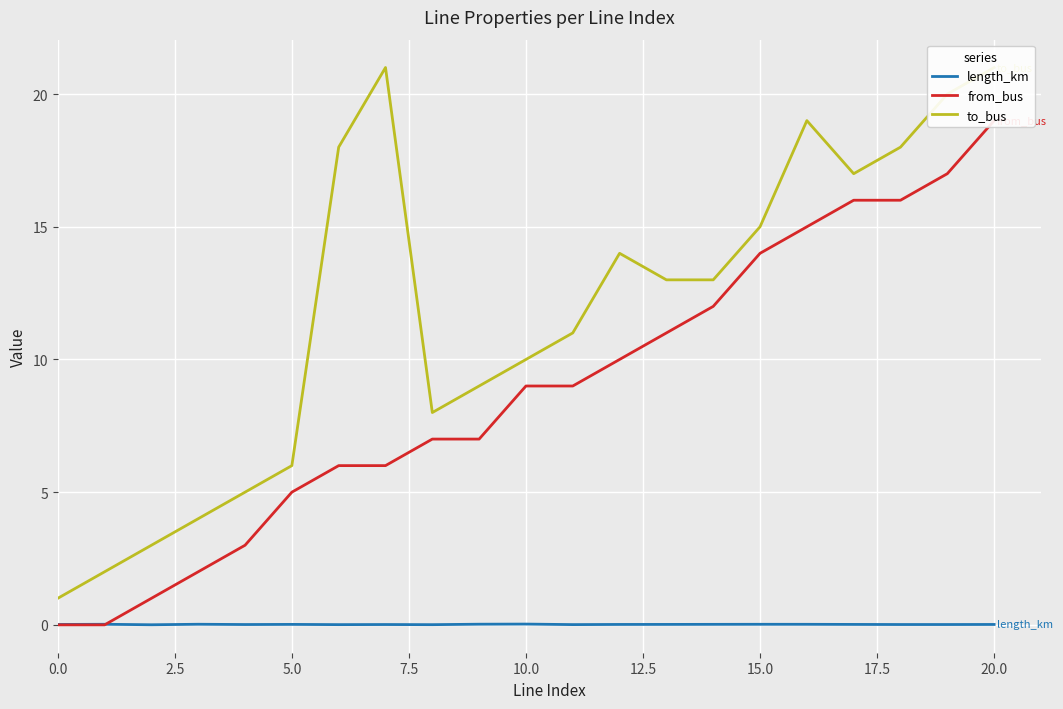

True or false: length_km and to_bus cross at least once.

False